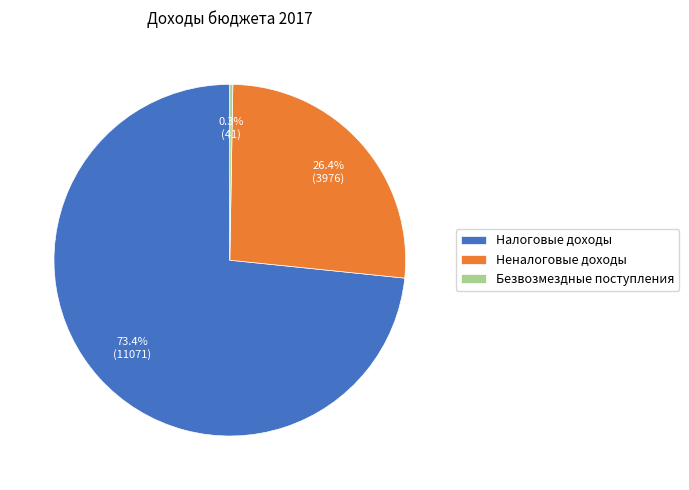

What is the ratio of the value at Налоговые доходы to the value at Неналоговые доходы?

2.8